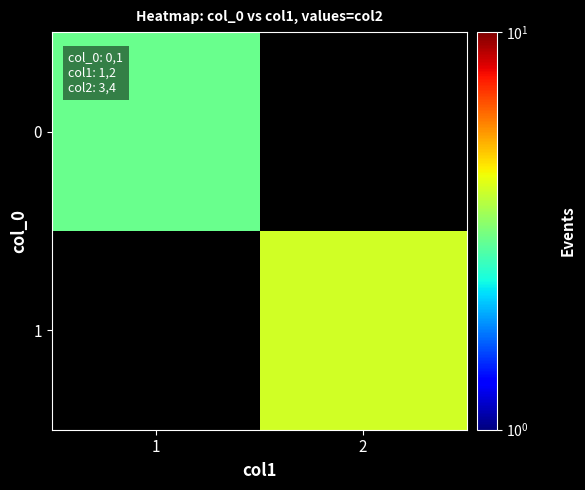

List the labels in order of 1 value, largest first.

1, 2